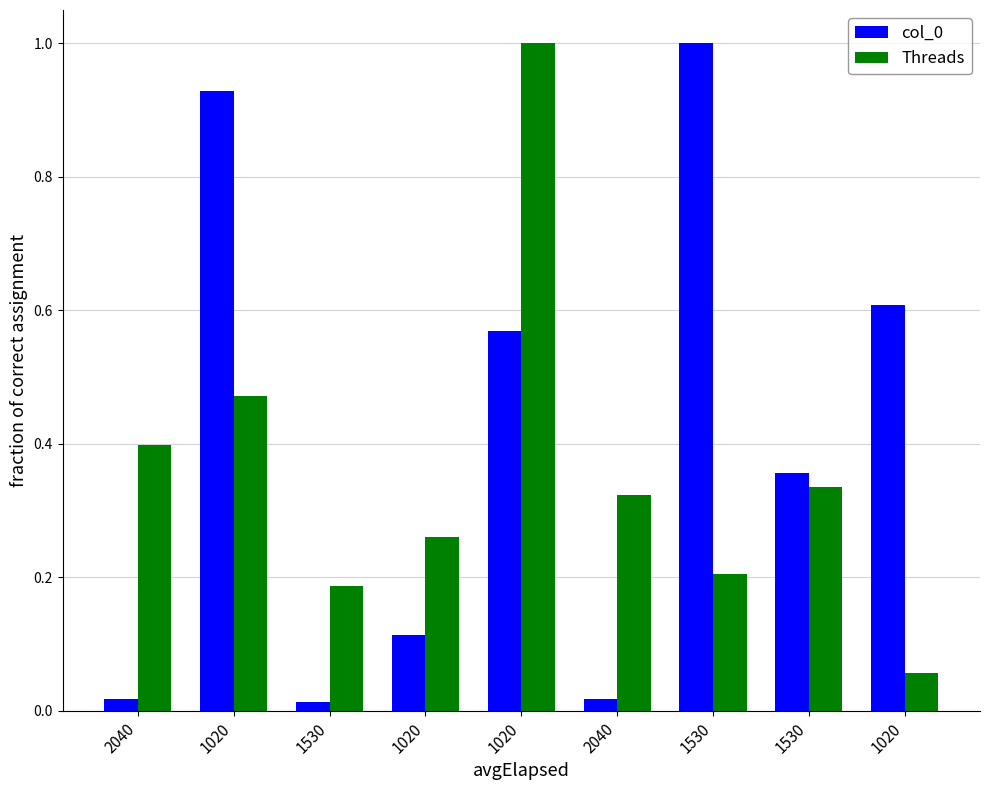

Read the Threads value at 1020.

0.5